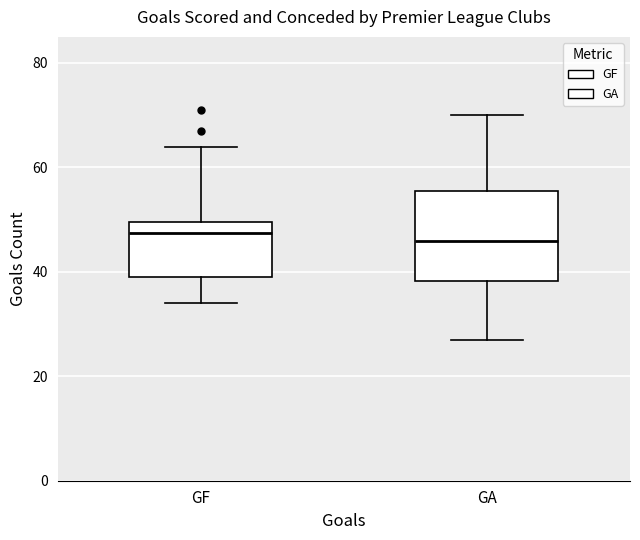

Where is the upper edge of the box for GF on the y-axis? The values are not printed on the chart, so give them approximately, as read against the axis.

50